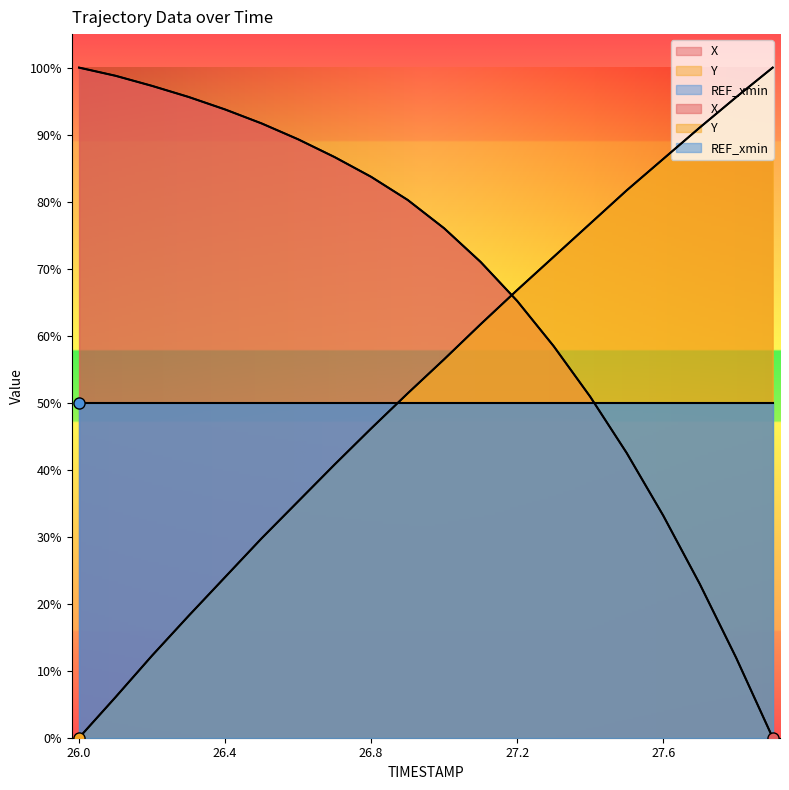

What is the difference between the Y values at 26.5 and 26.1?

23.7